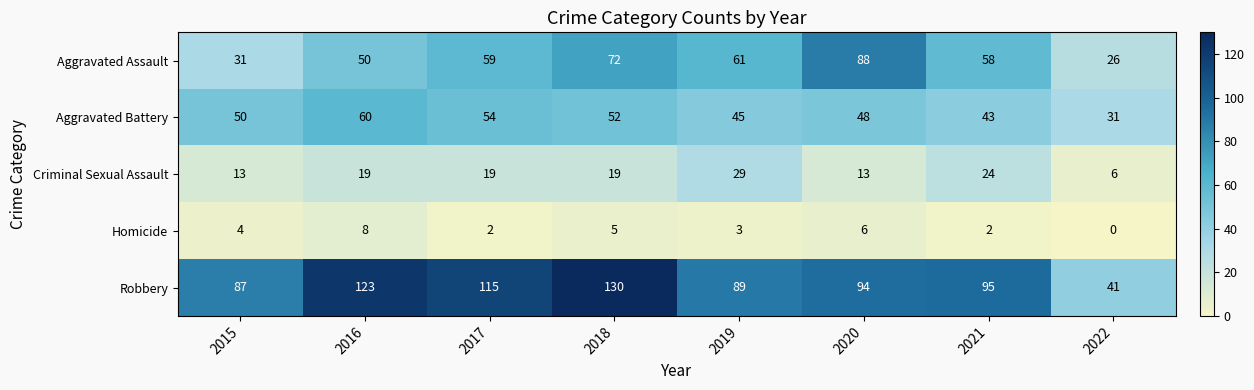

What is the sum of all Aggravated Assault values?

445